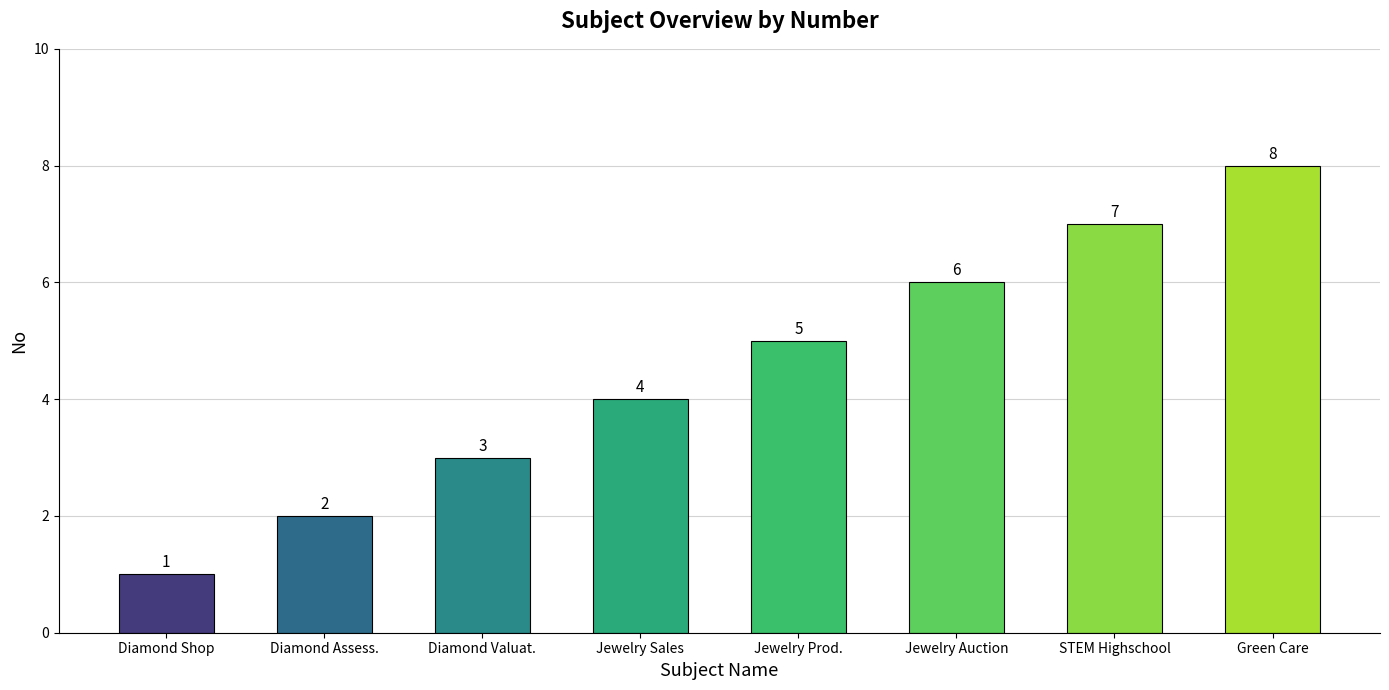

True or false: the data shows 4 at Jewelry Sales.

True